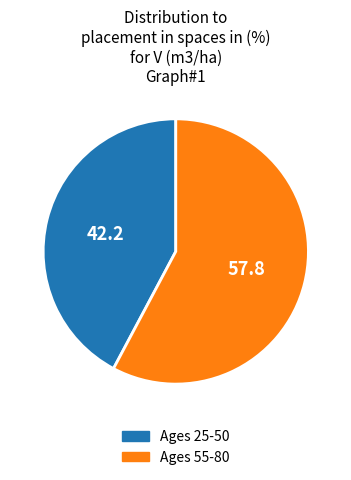

Does any single category account for the majority?

Yes